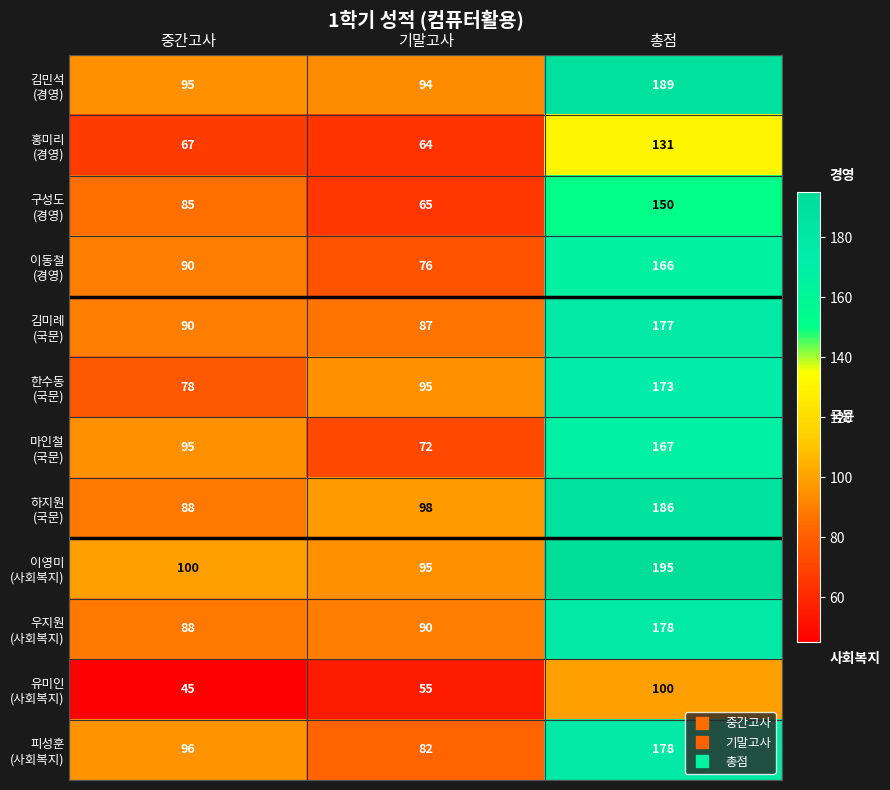

At which category does the chart reach its peak across all series?

총점